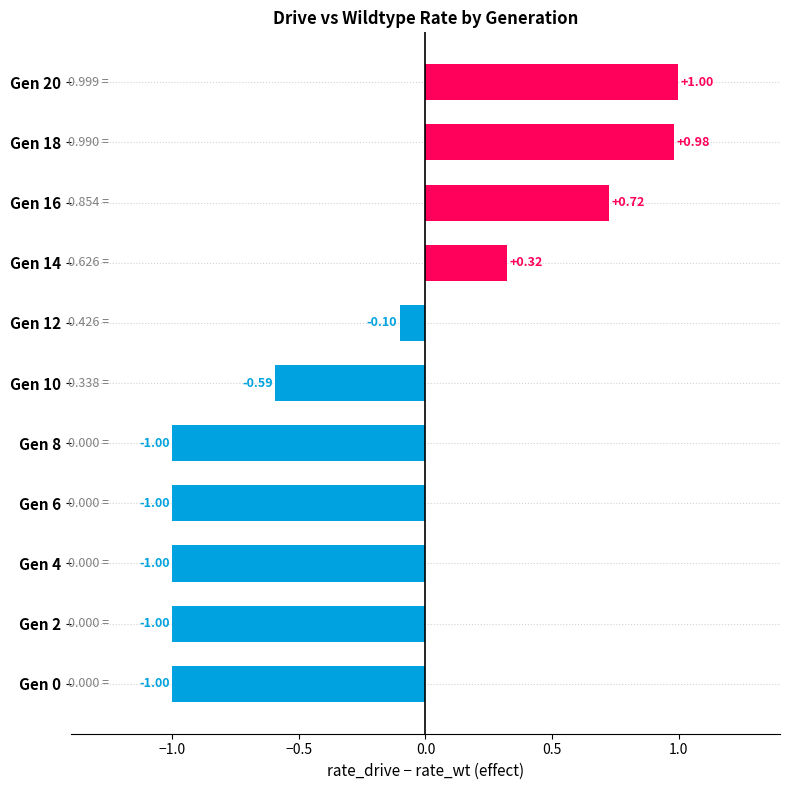

Are the bars horizontal?

Yes